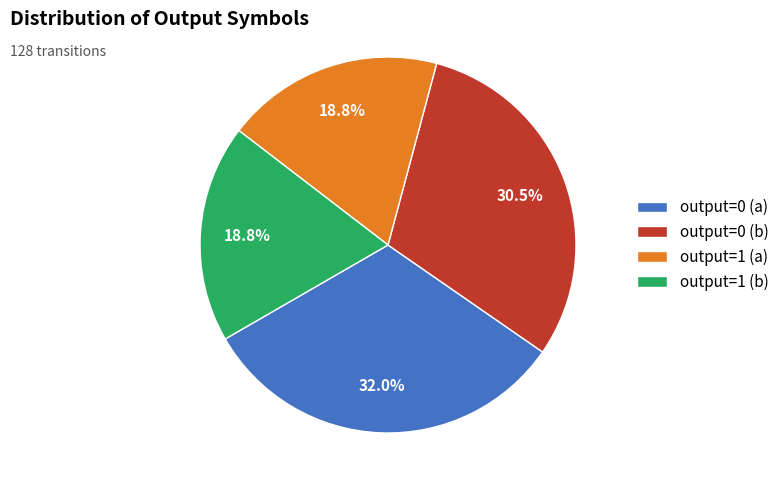

How many segments does this pie chart have?

4